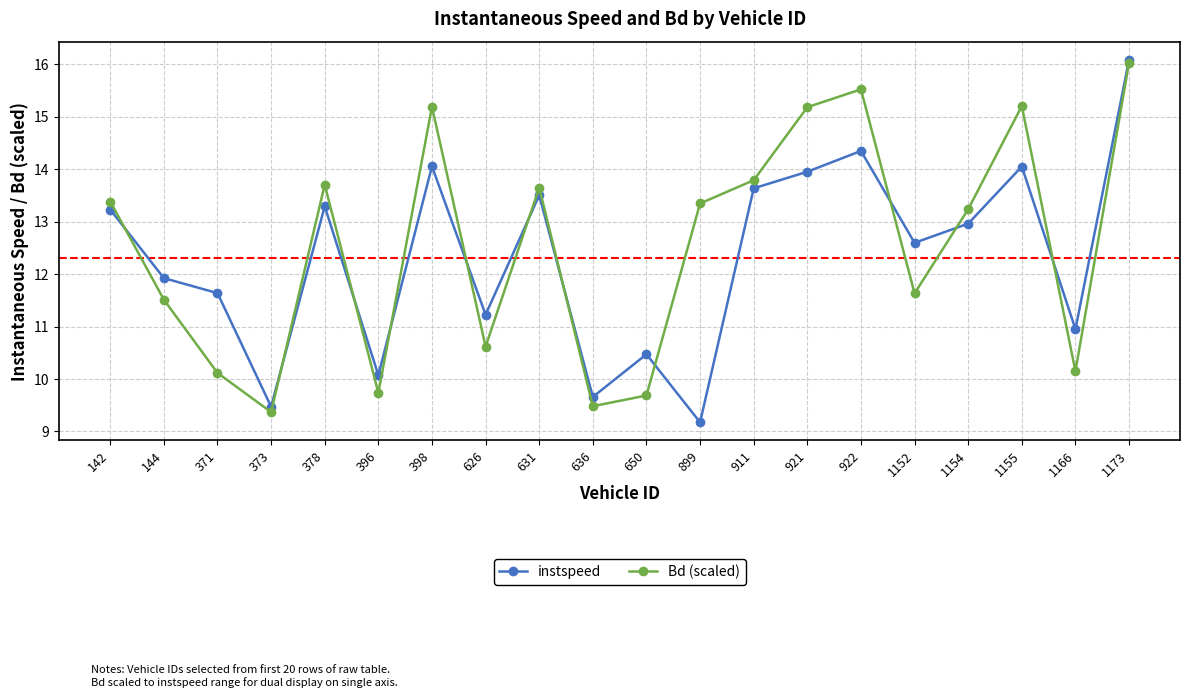

The instspeed series shows 9.5 at 373. True or false?

True